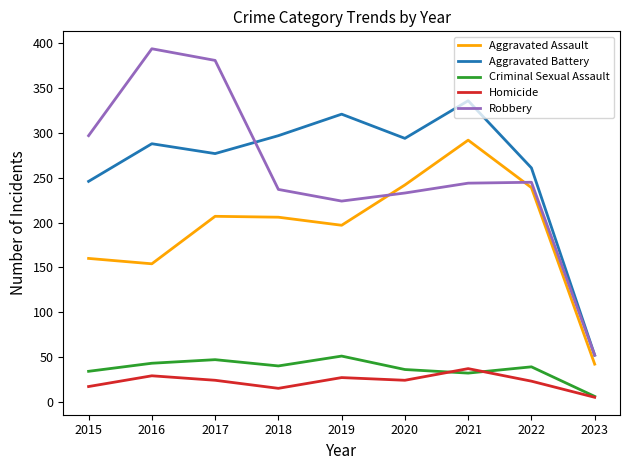

What is the difference between the maximum and minimum values in the Criminal Sexual Assault series?

45